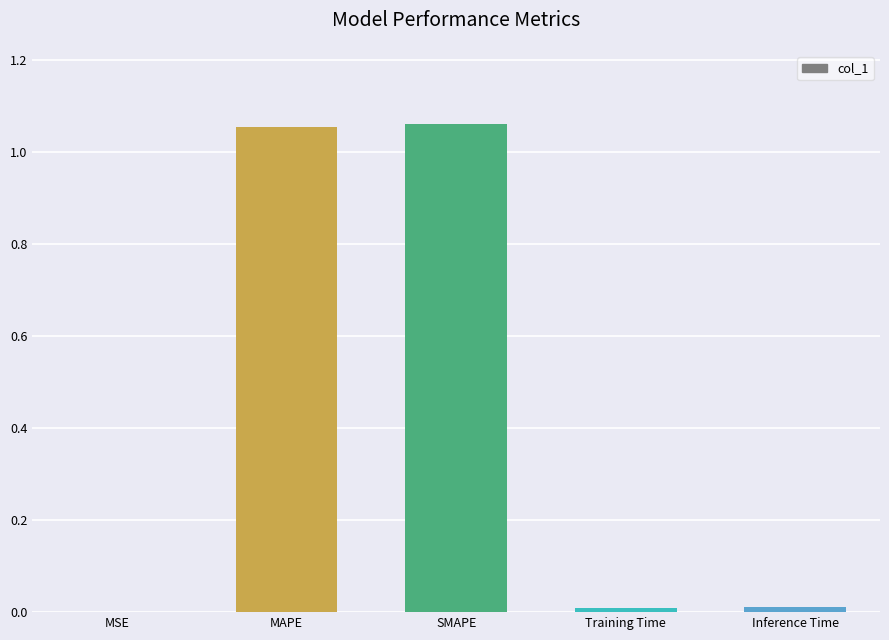

What is the sum of the values at SMAPE and MAPE?

2.1